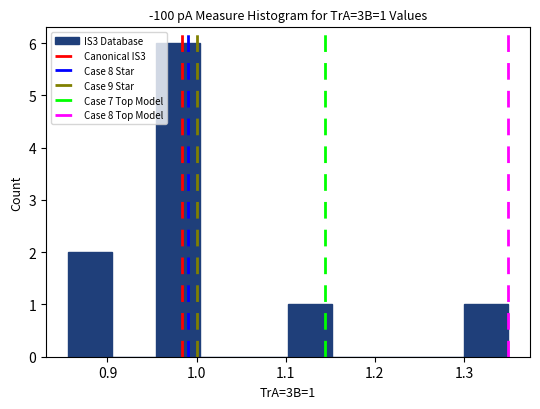

Which range on the x-axis has the tallest bar?

0.95 to 1.00